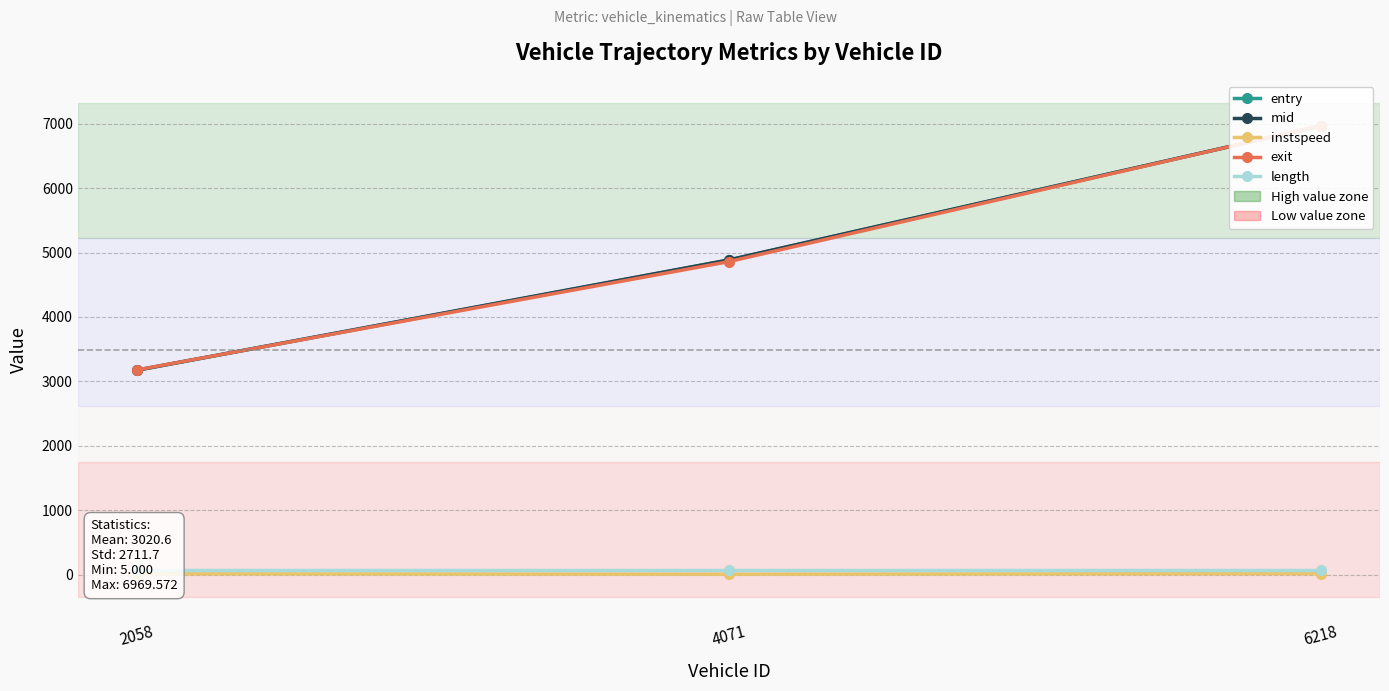

Is it true that entry equals 4882.0 at 4071?

True